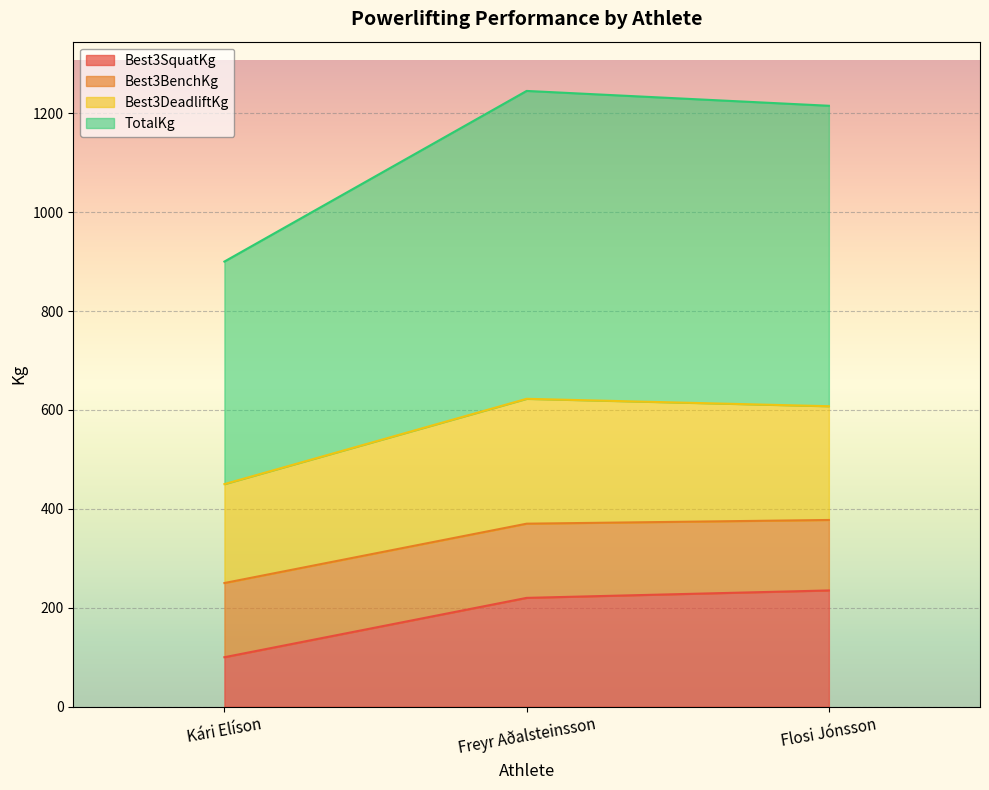

What is the total value across all series at Kári Elíson?

900.0